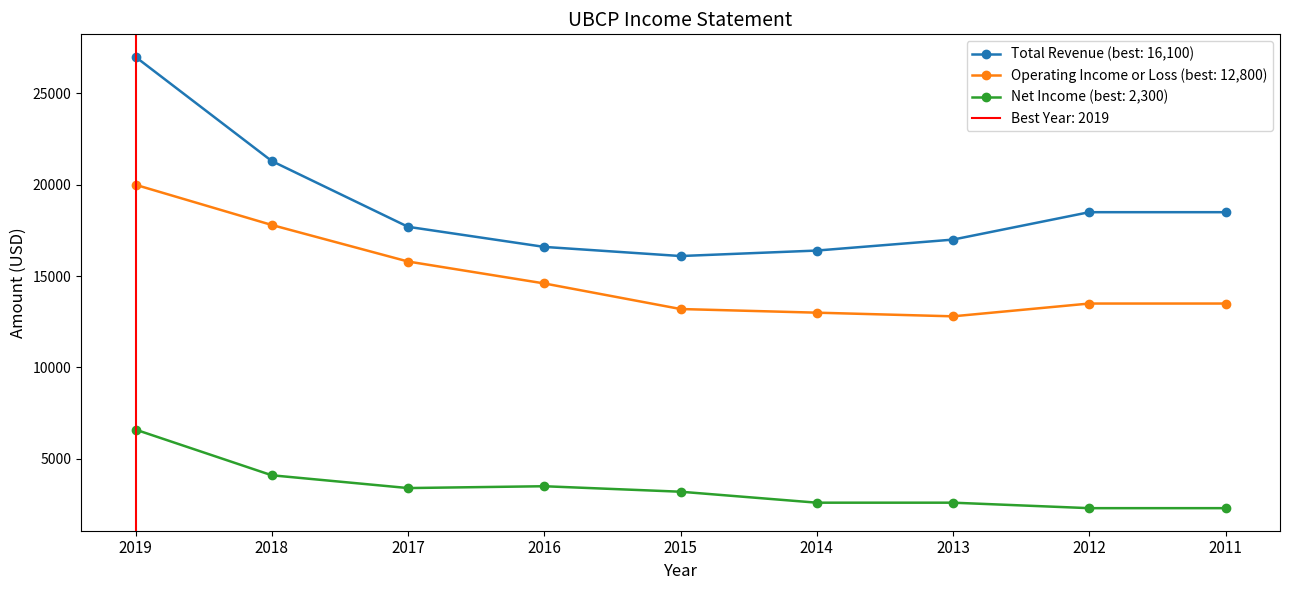

How many data points does each series have?

9